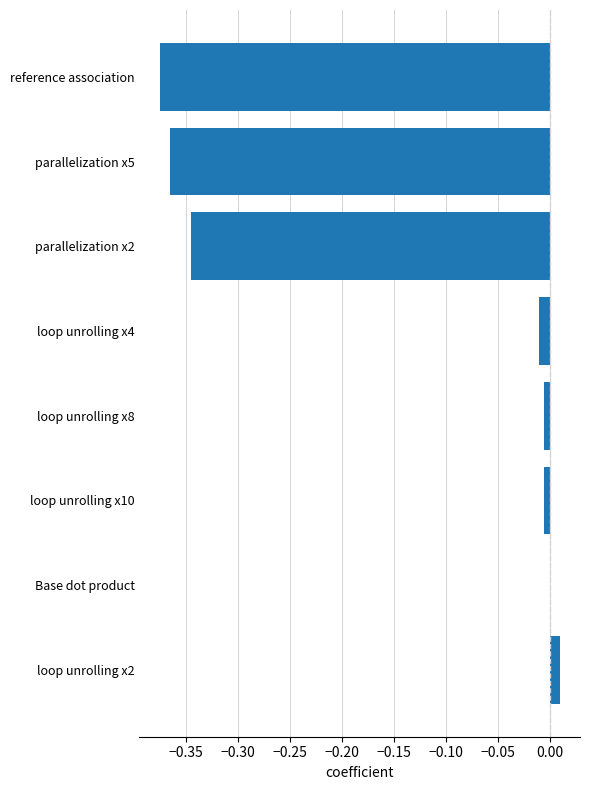

Are the bars horizontal?

Yes